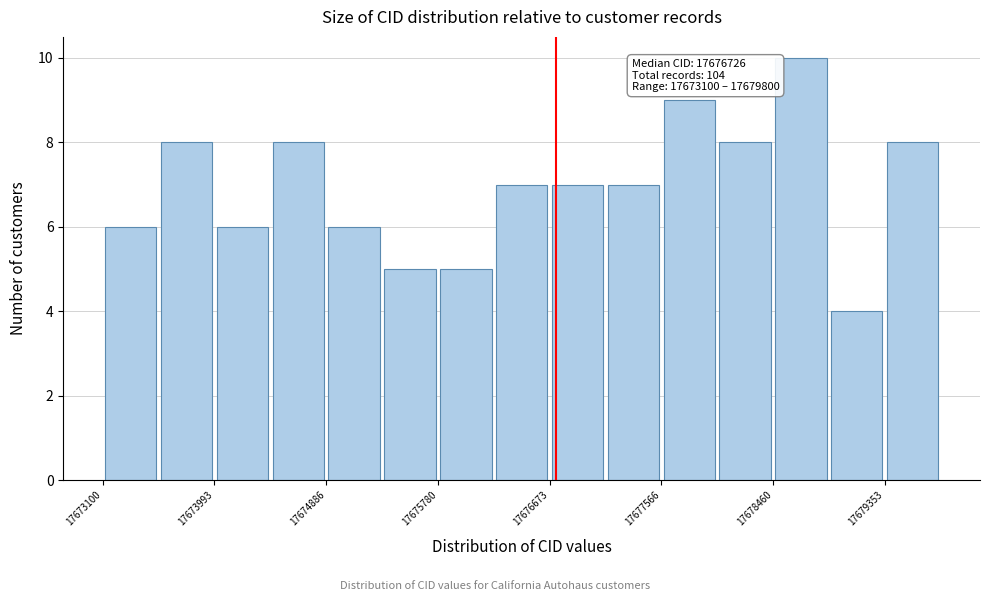

Over which range of the x-axis is the bar tallest?

17678500 to 17678900